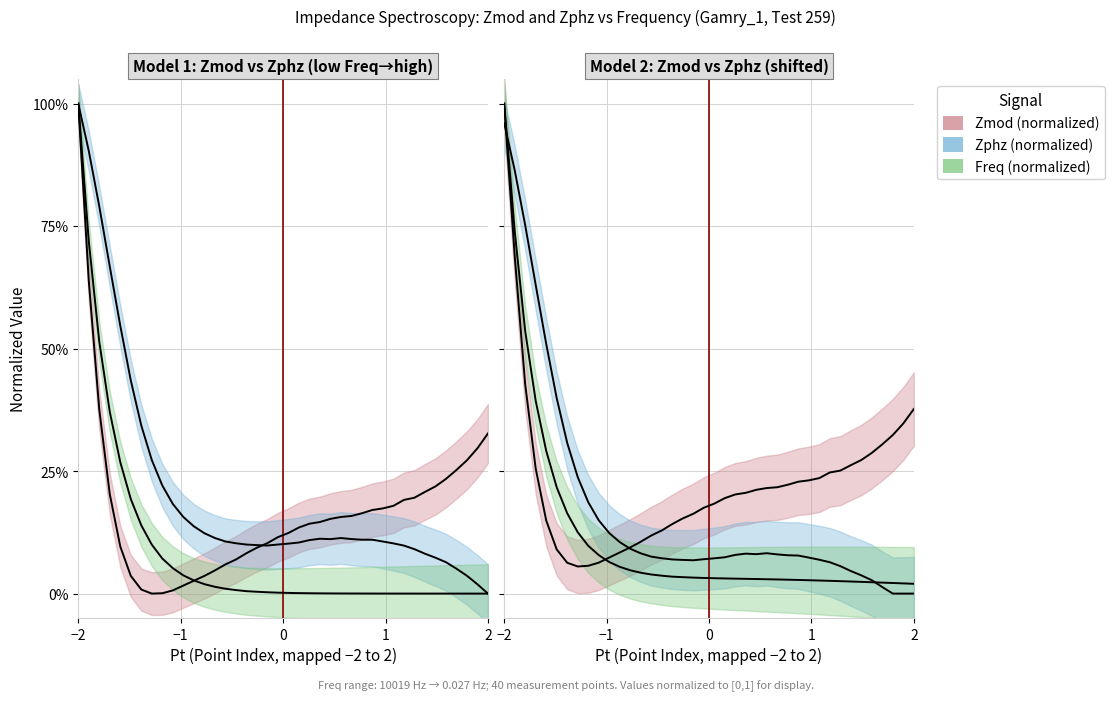

Is this an area chart (filled region under the line)?

No